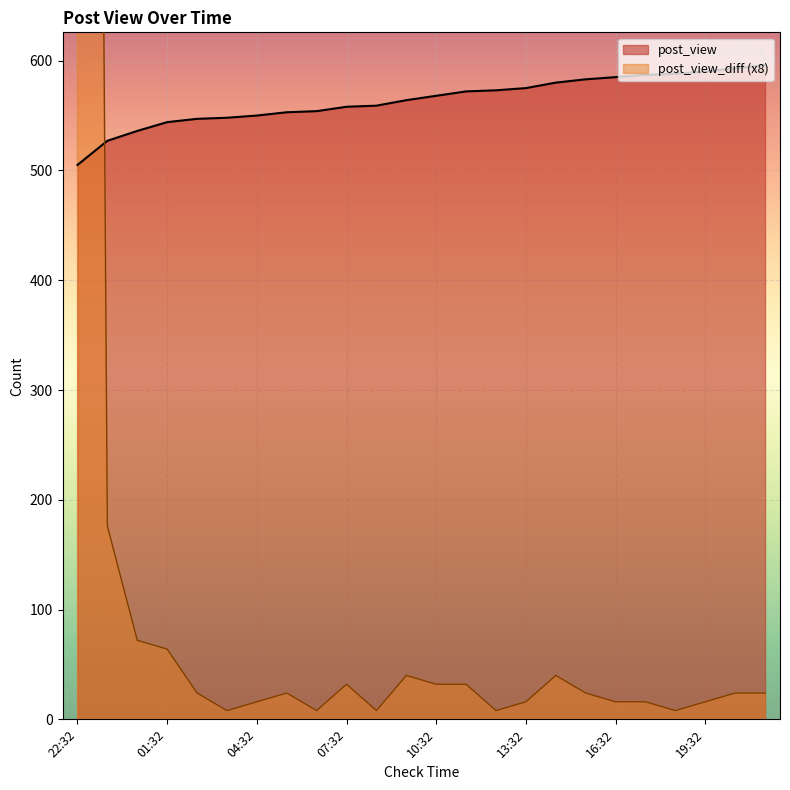

What is the average value of the post_view_diff series?

199